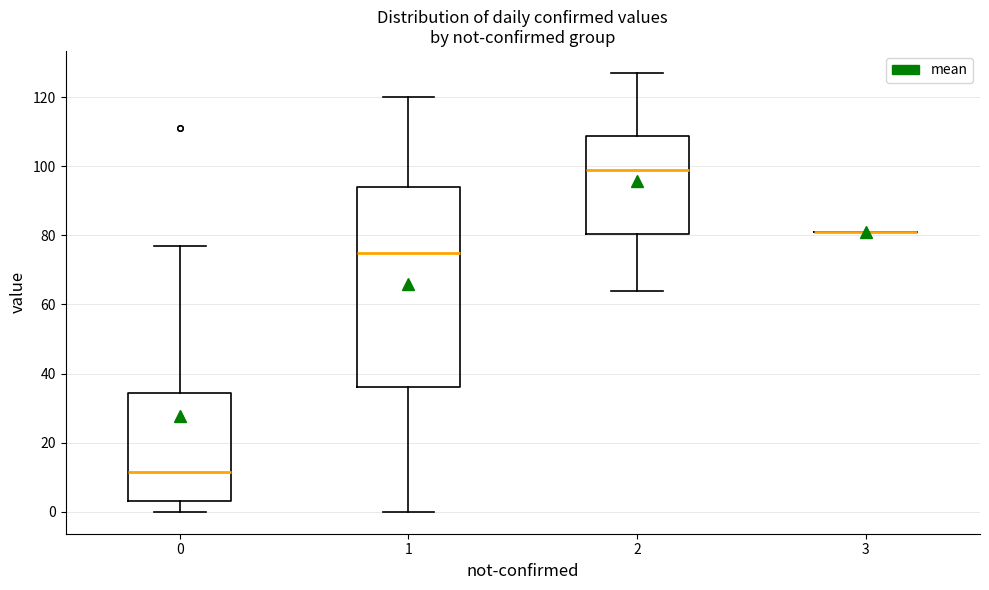

Which box is the tallest, from its lower edge to its upper edge?

1